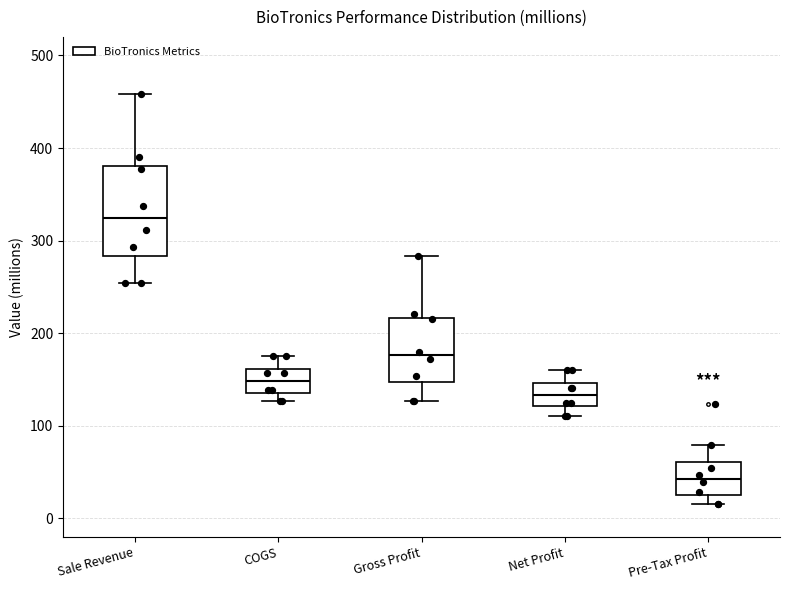

Which box has the highest median line?

Sale Revenue